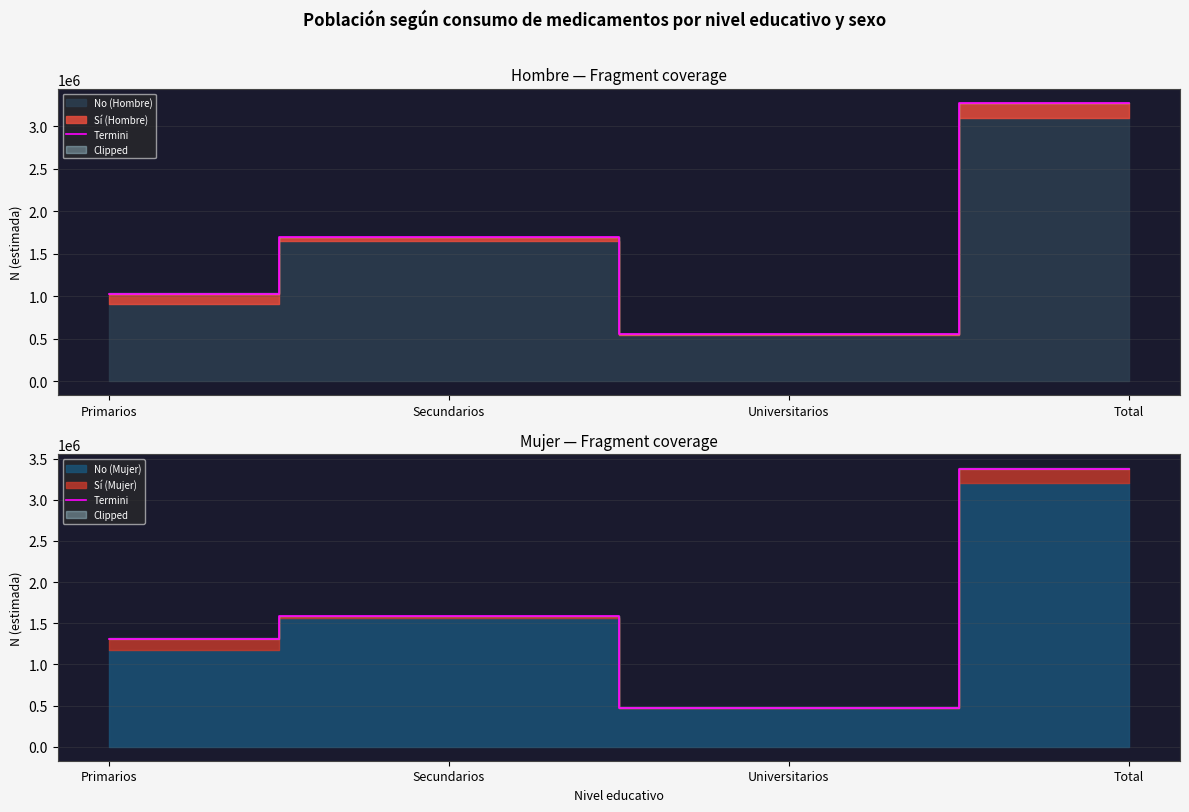

What is the label of the 1st point from the left?

Primarios